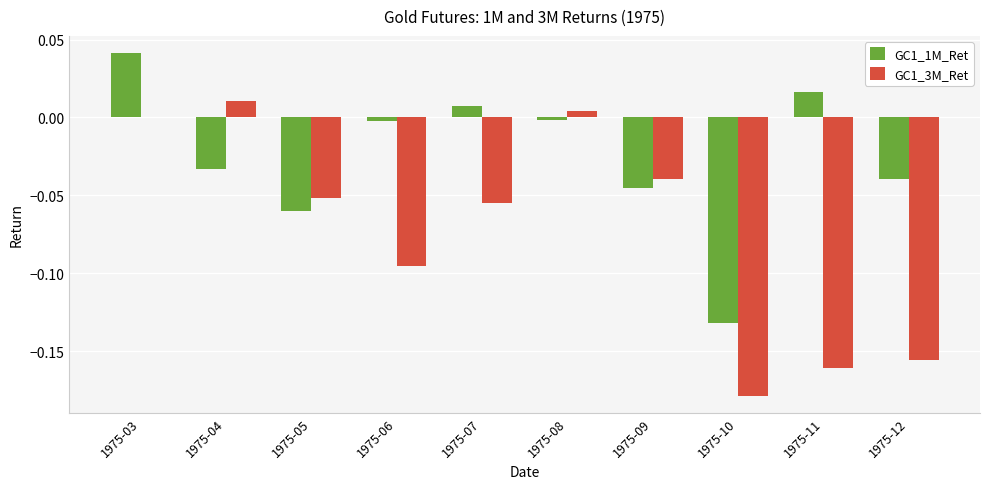

How many series are shown in this chart?

2